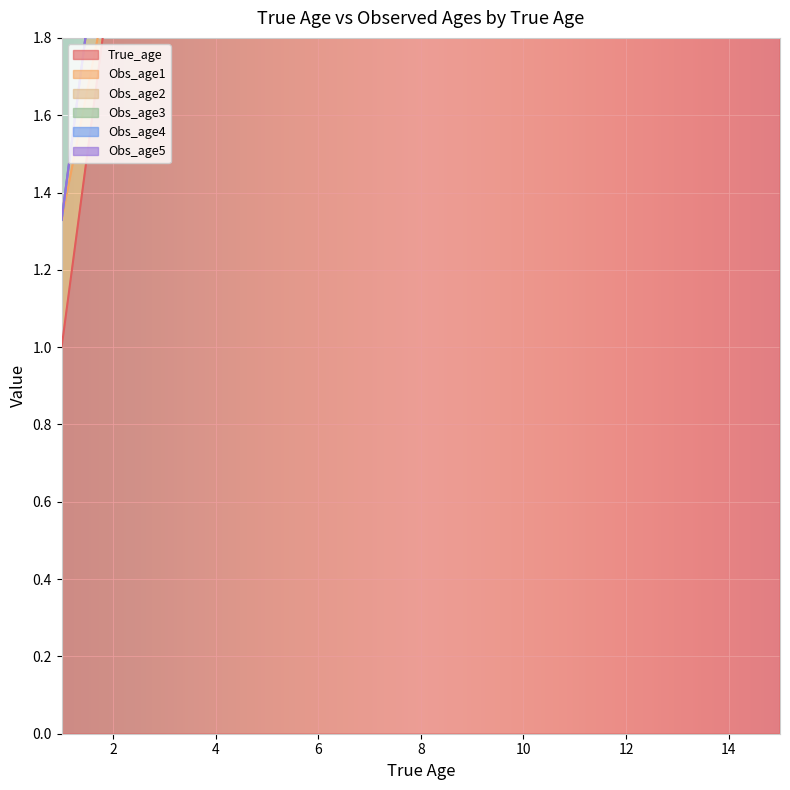

What is the difference between the maximum and minimum values in the Obs_age5 series?

0.4